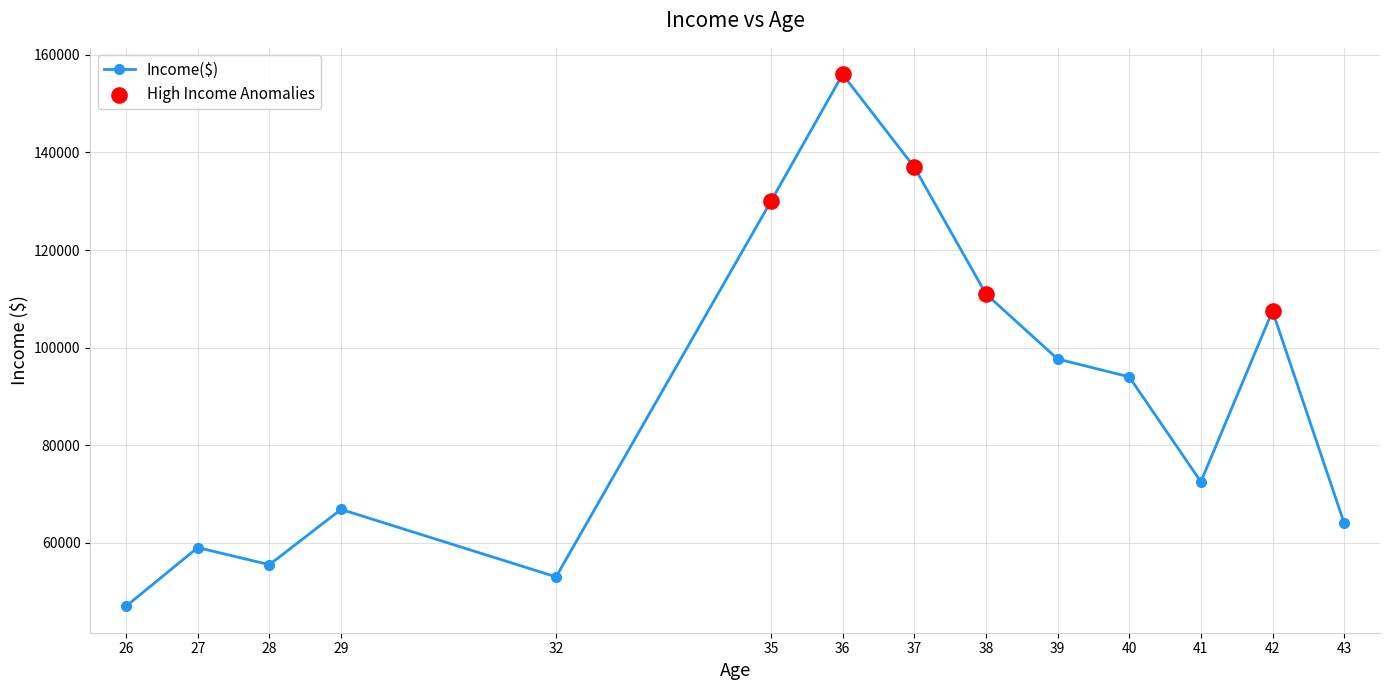

What is the change in value from 27 to 42?

+48500.0